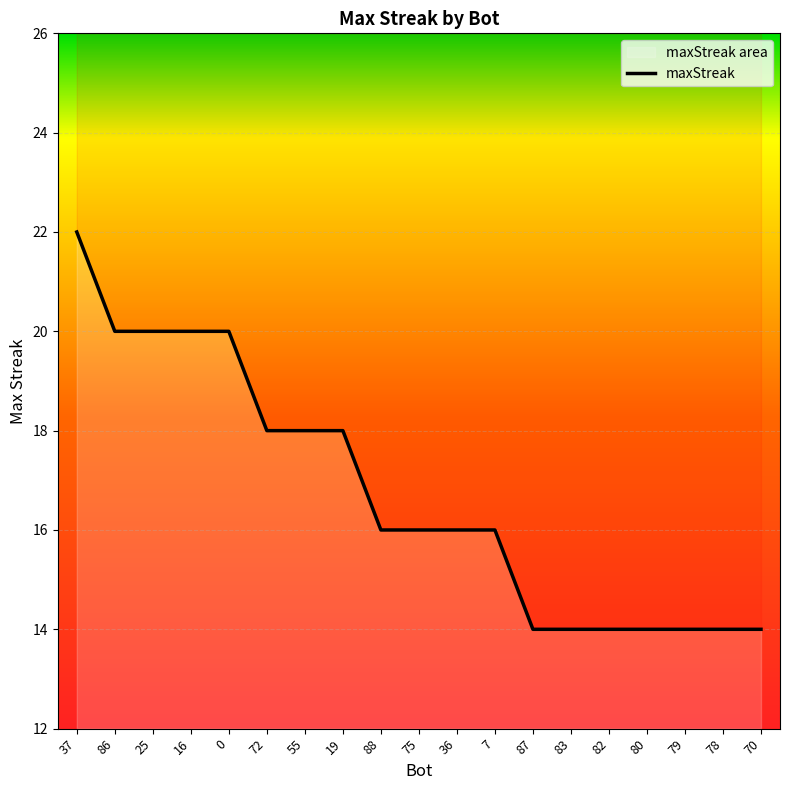

How many lines are shown in the chart?

1